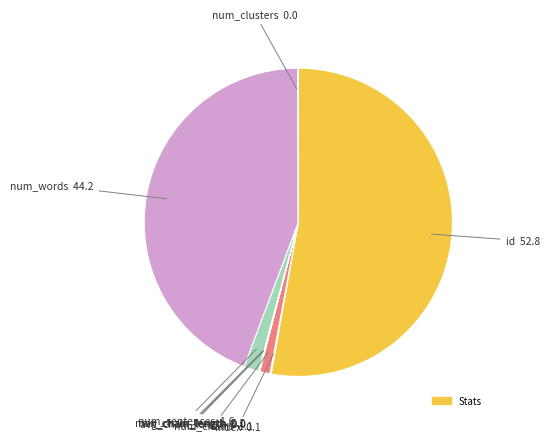

How many segments does this pie chart have?

9